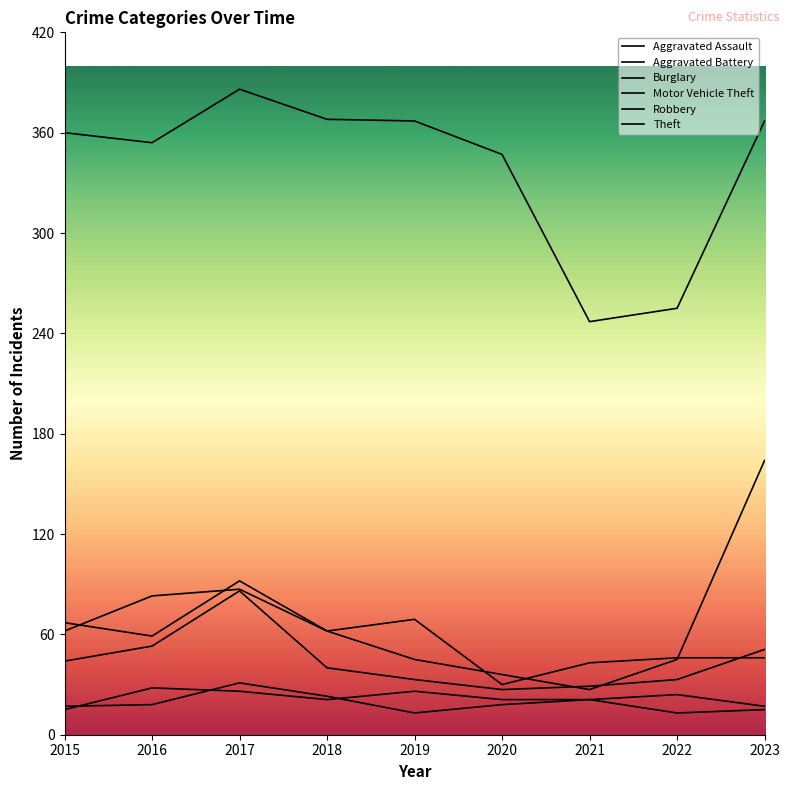

How many series are shown in this chart?

6